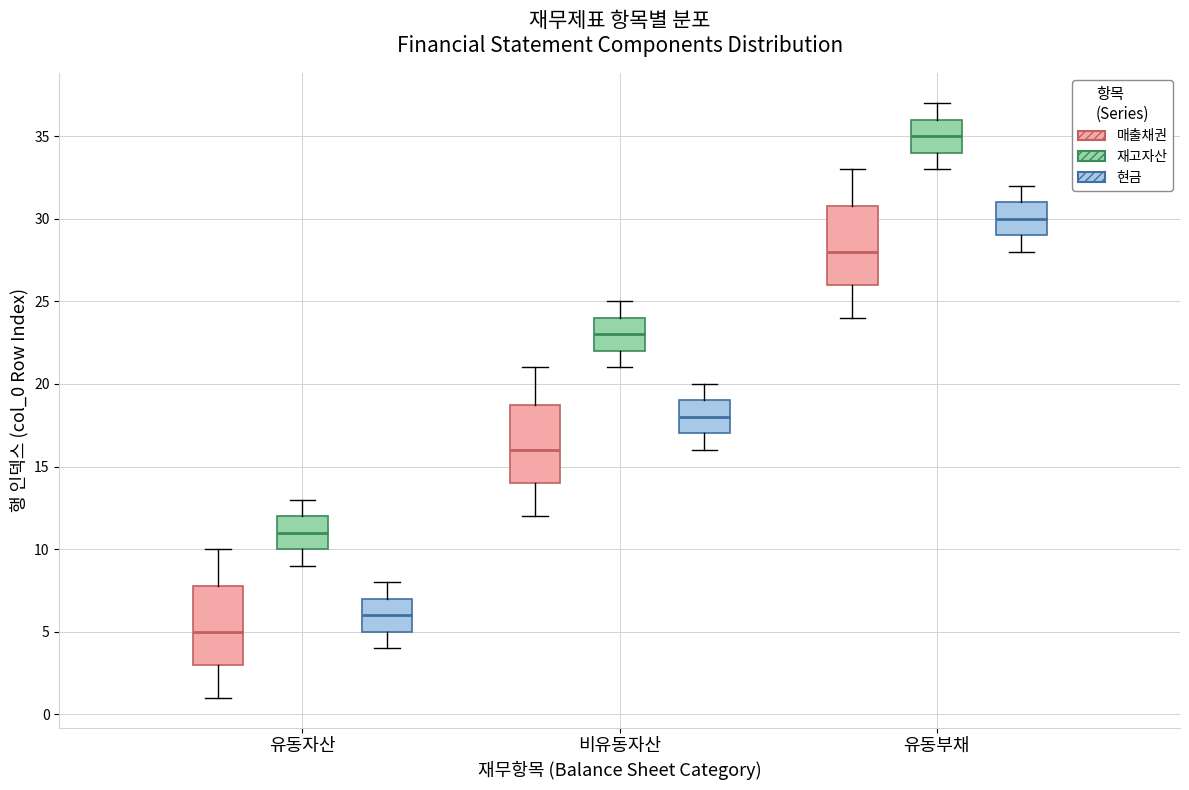

Reading left to right, transcribe this box plot: for each box, give where its median line is, the range the box spans, and where its two whiskers end, as read against the y-axis. The values are not printed on the chart, so give them approximately, as read against the axis.

유동자산 (매출채권): median 5, box 3 to 8, whiskers 1 to 10
유동자산 (재고자산): median 11, box 10 to 12, whiskers 9 to 13
유동자산 (현금): median 6, box 5 to 7, whiskers 4 to 8
비유동자산 (매출채권): median 16, box 14 to 19, whiskers 12 to 21
비유동자산 (재고자산): median 23, box 22 to 24, whiskers 21 to 25
비유동자산 (현금): median 18, box 17 to 19, whiskers 16 to 20
유동부채 (매출채권): median 28, box 26 to 31, whiskers 24 to 33
유동부채 (재고자산): median 35, box 34 to 36, whiskers 33 to 37
유동부채 (현금): median 30, box 29 to 31, whiskers 28 to 32